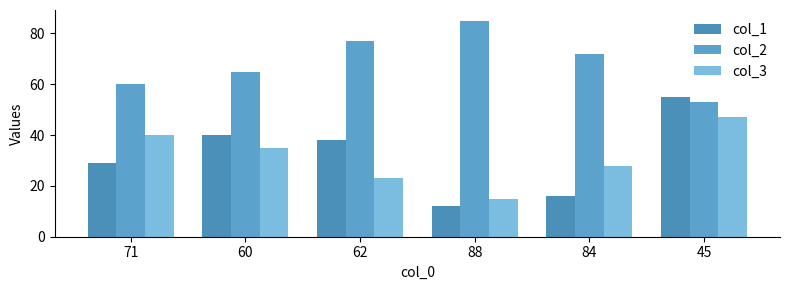

The col_3 series shows 35 at 60. True or false?

True